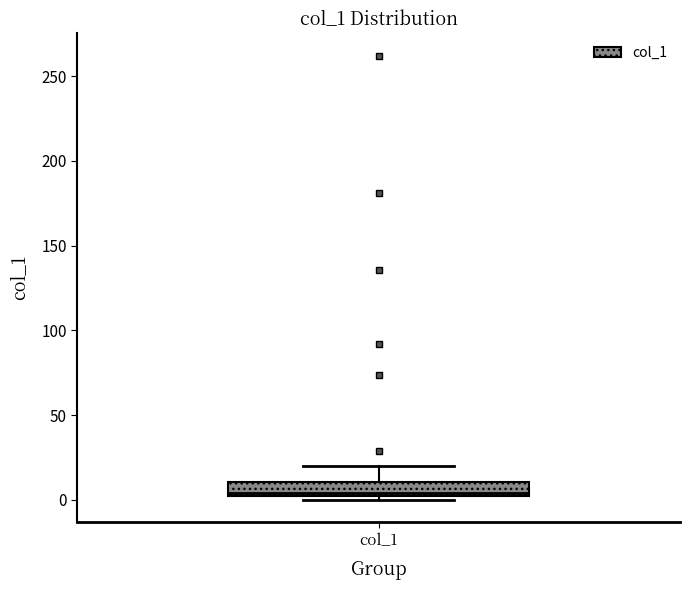

Transcribe this box plot: give where the median line is, the range the box spans, and where the two whiskers end, as read against the y-axis. The values are not printed on the chart, so give them approximately, as read against the axis.

median 5, box 0 to 10, whiskers 0 (just below the box's lower edge) to 20